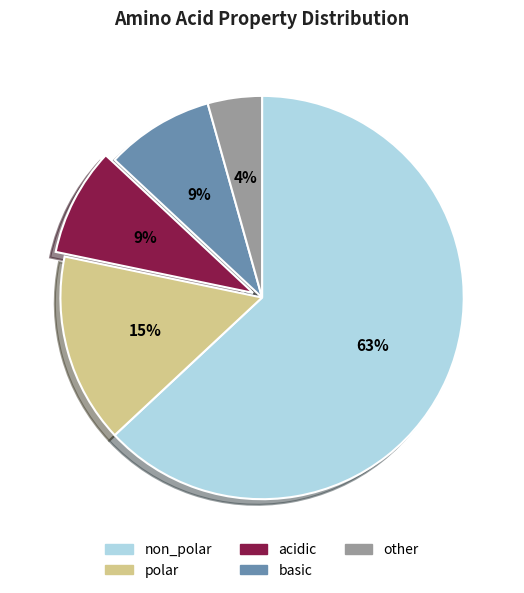

Is the sum of other and polar greater than half?

No